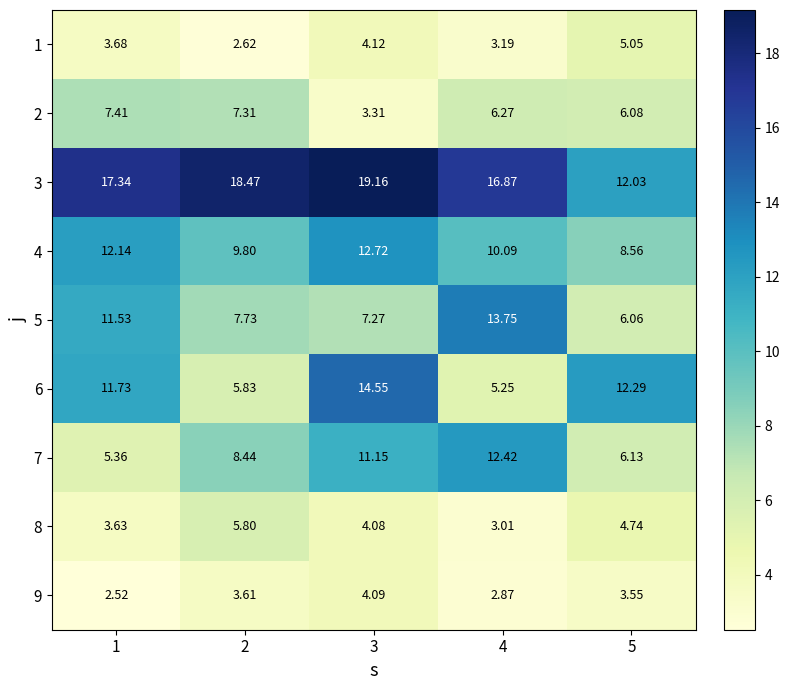

Is the value of 1 at 5 greater than the value of 5 at 1?

No